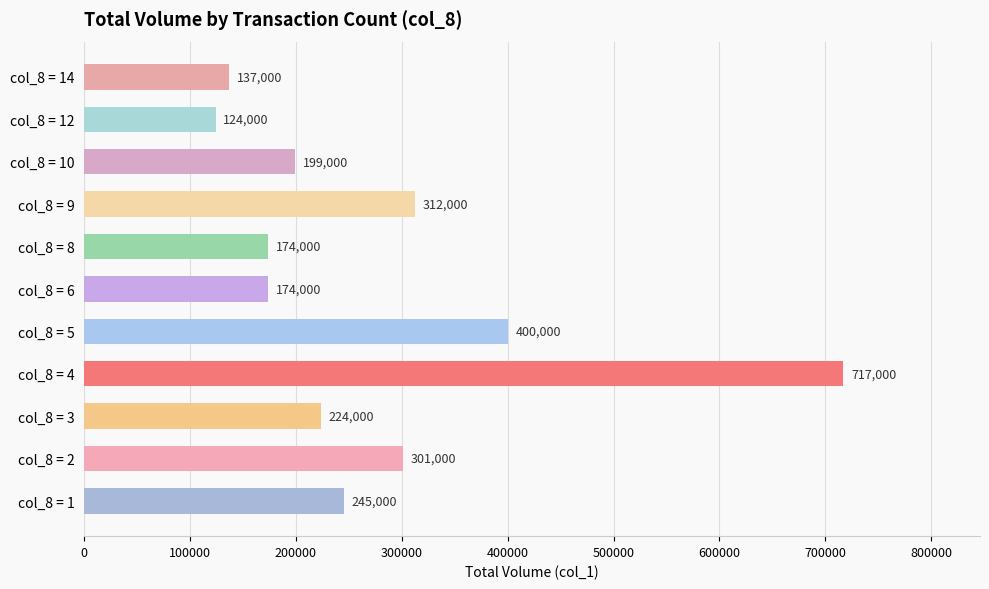

What is the sum of all values?

3007000